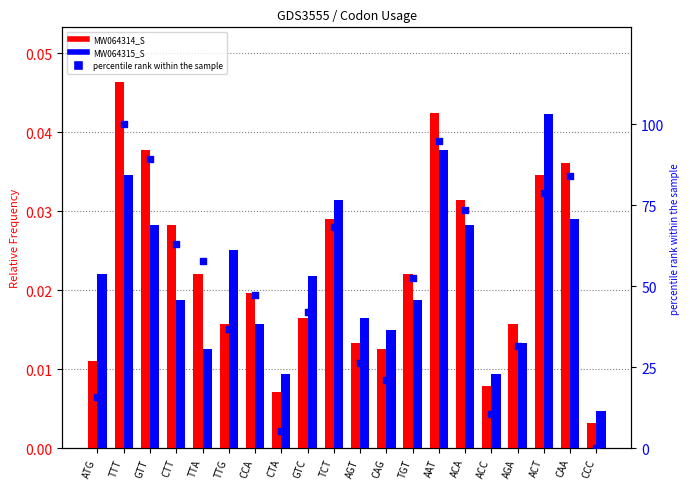

What are all the series names shown in the legend?

MW064314_S, MW064315_S, percentile rank within the sample